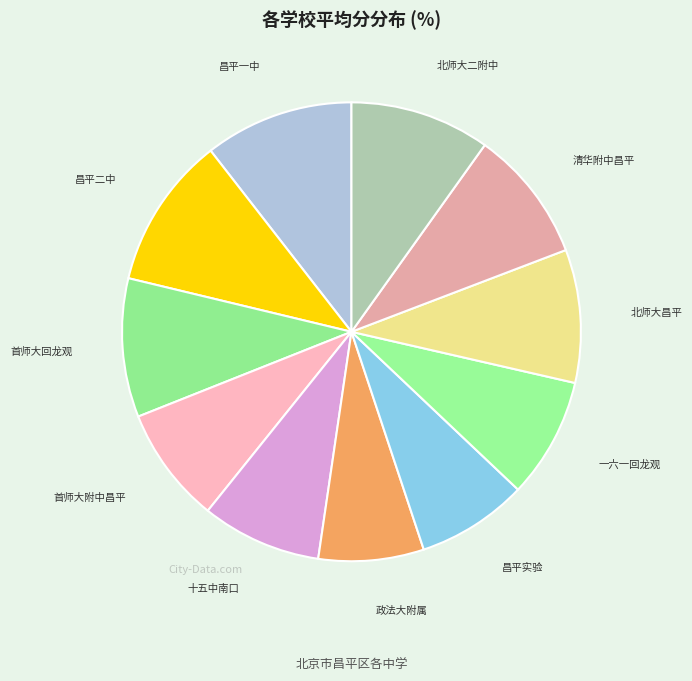

To the nearest percent, what is the average slice percentage?

9%